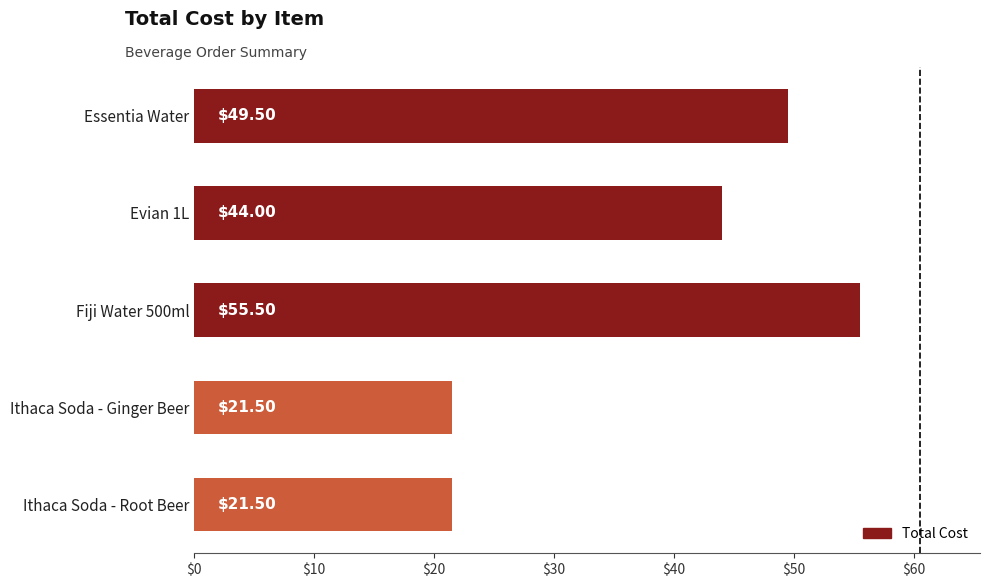

What is the difference between the second highest and minimum values?

28.0